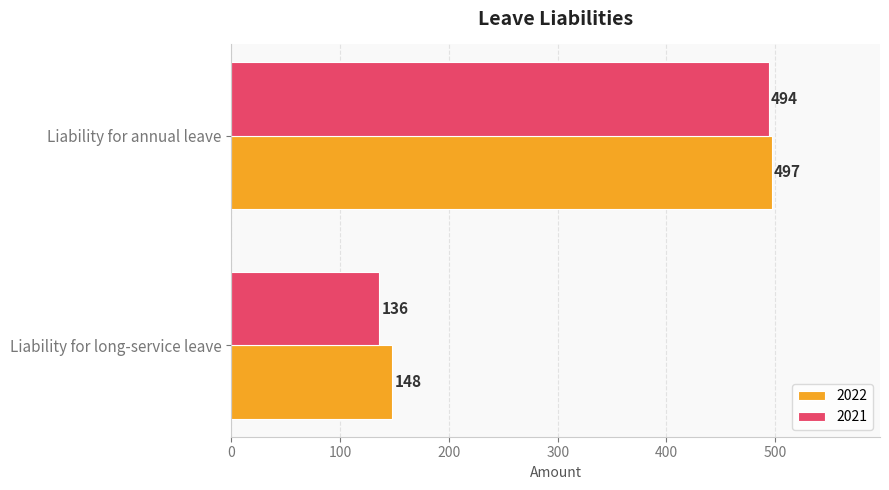

What is the lowest value of the 2021 series?

136